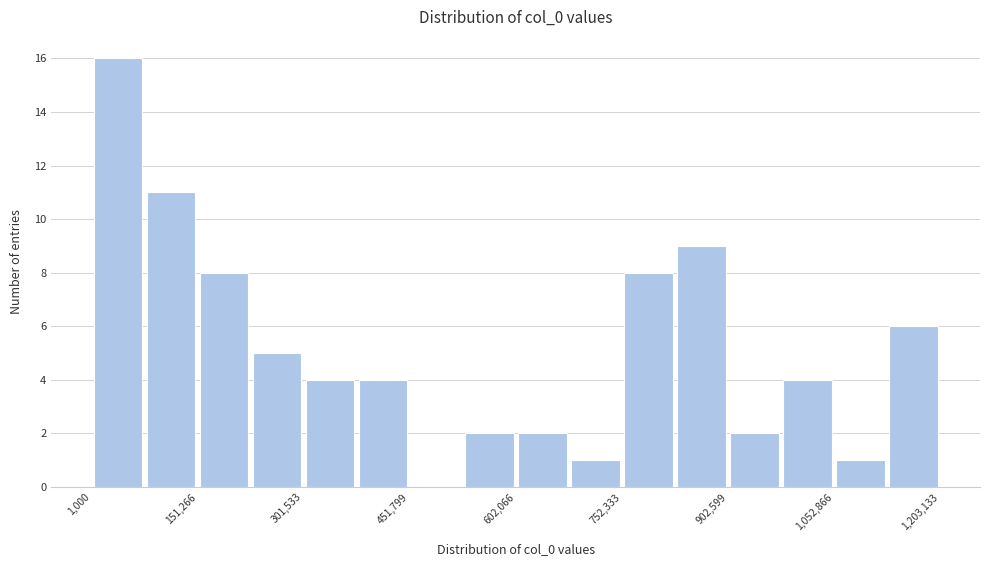

Read against the x-axis, roughly where is the centre of the tallest bar?

40000